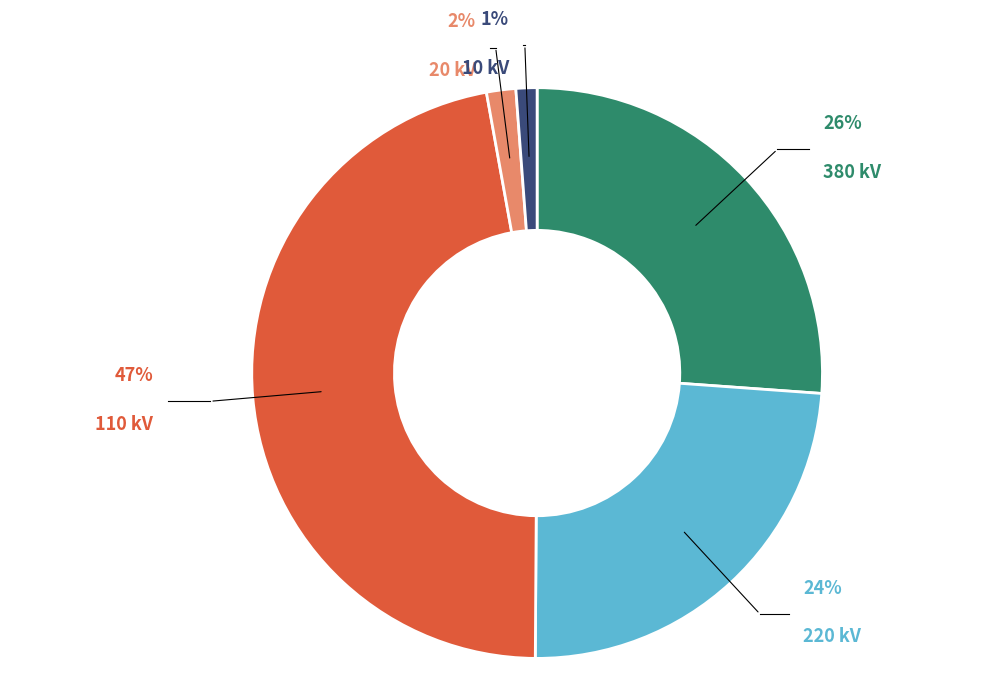

Which category has the smallest portion of the pie?

10 kV